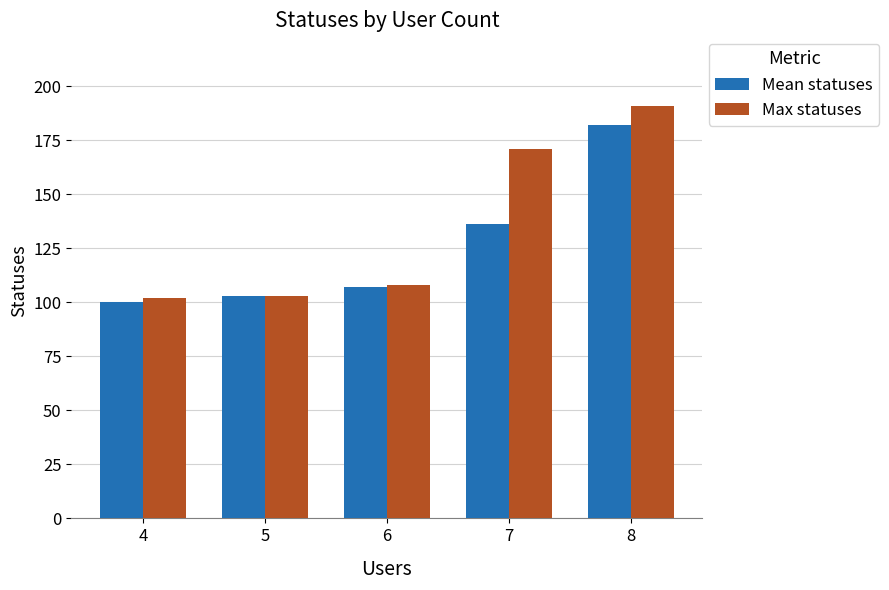

What is the difference between the maximum and second lowest values in the Max statuses series?

88.0